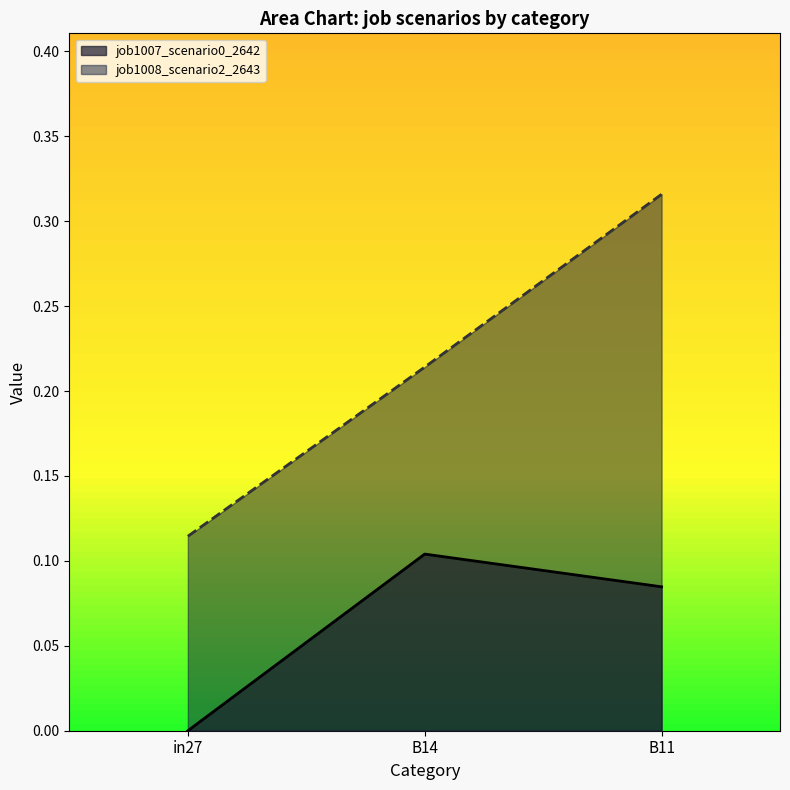

What is the value of the job1008_scenario2_2643 point at the 3rd from the left?

0.3